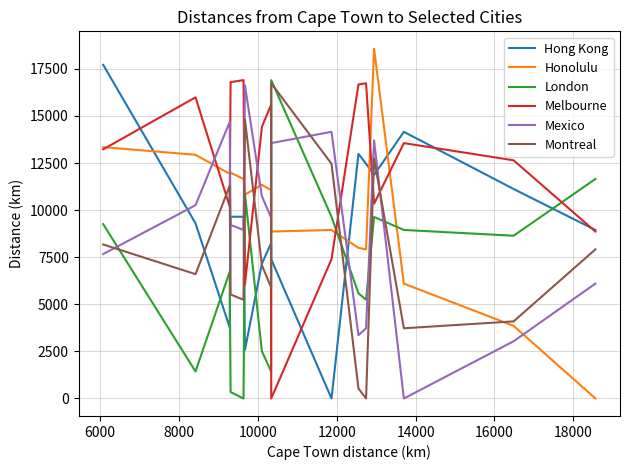

Which series has the largest total across all categories?

Melbourne